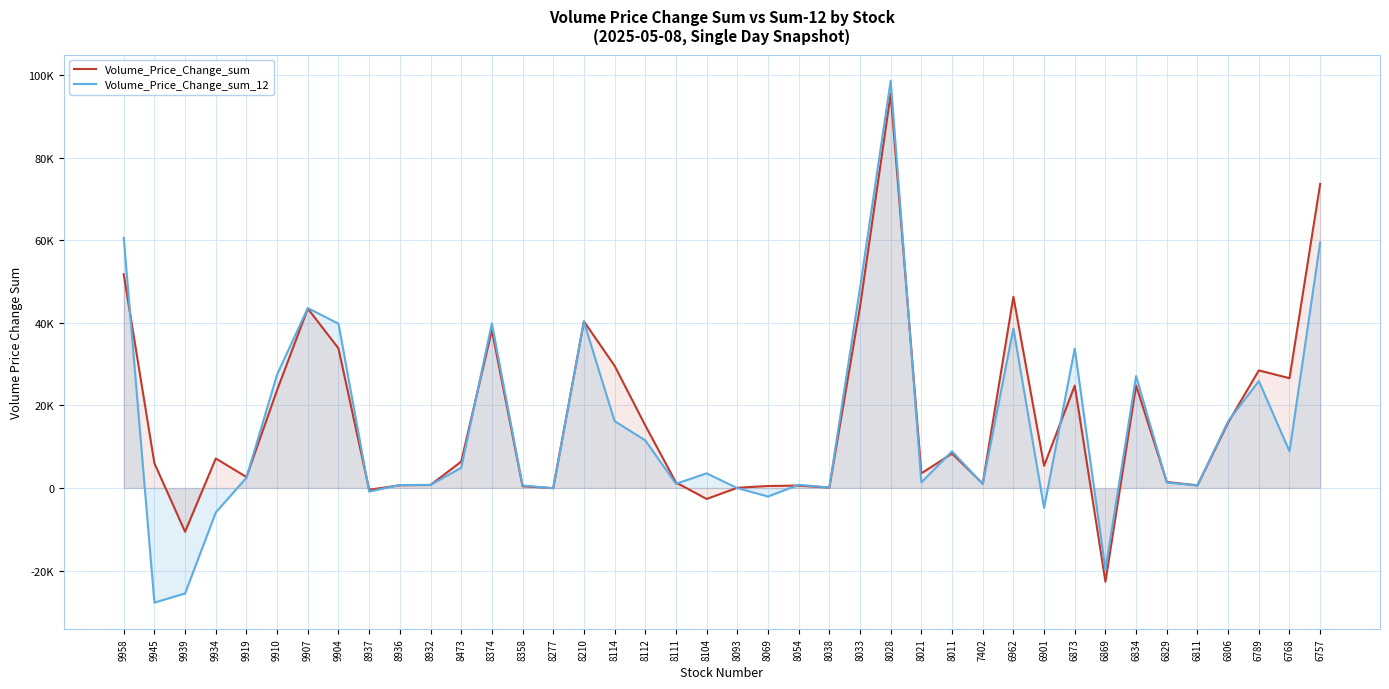

Which series changed the most between 8104 and 8054?

Volume_Price_Change_sum